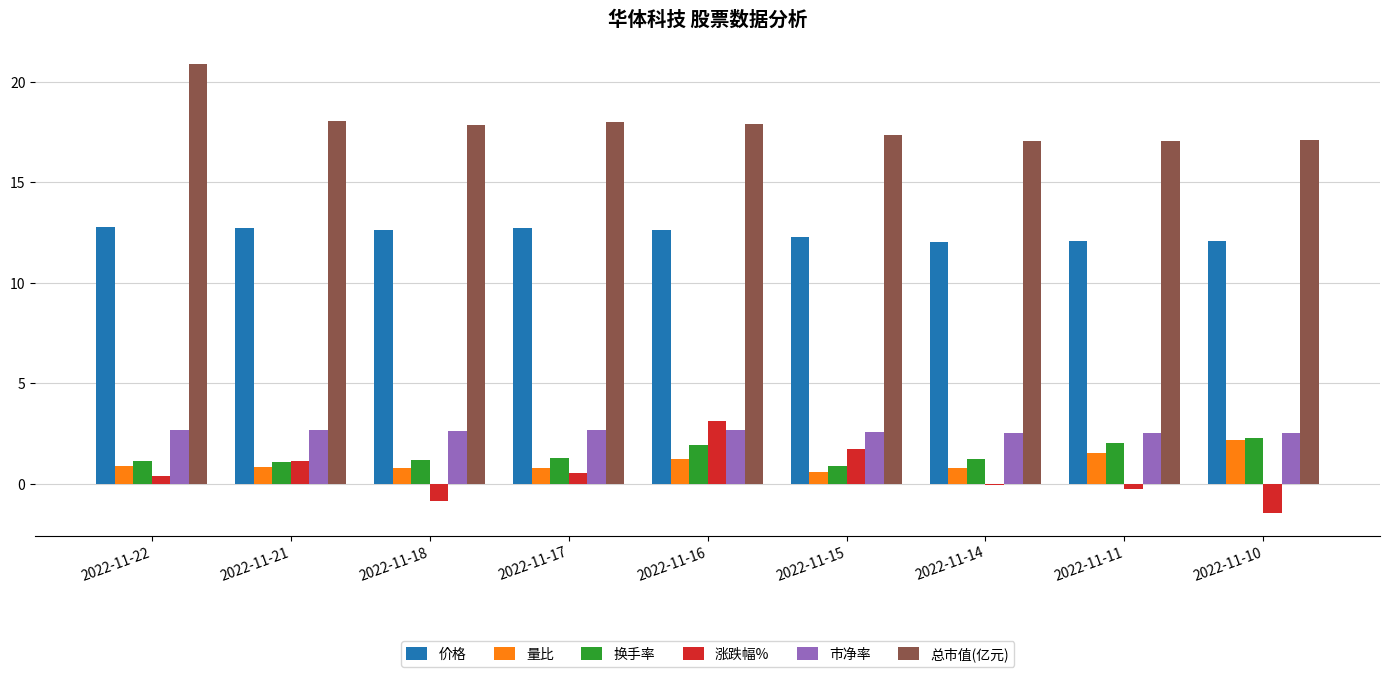

Which category has the lowest value across all series?

2022-11-10